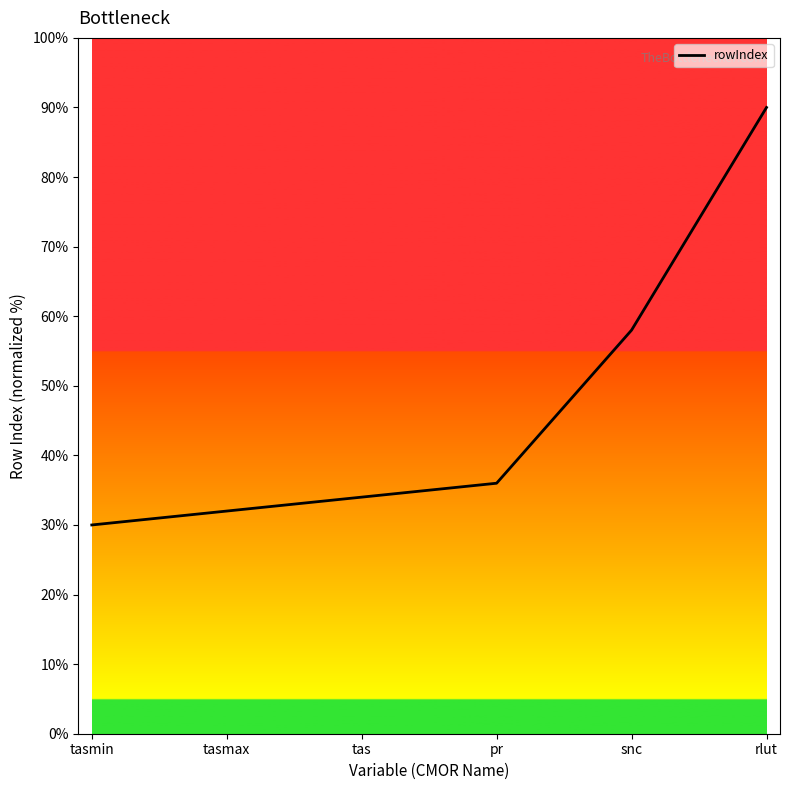

Reading left to right, list all the values displayed in this chart.

30.0	32.0	34.0	36.0	58.0	90.0